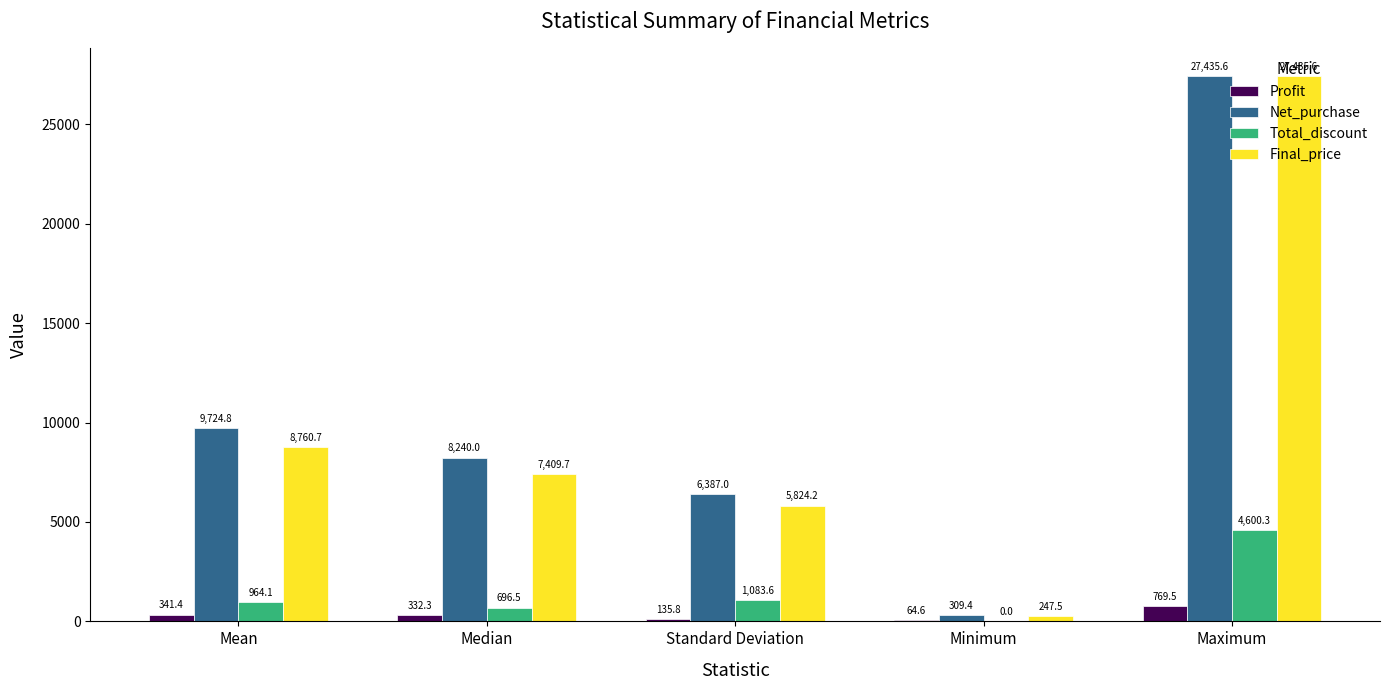

What is the maximum value shown in the chart?

27435.6